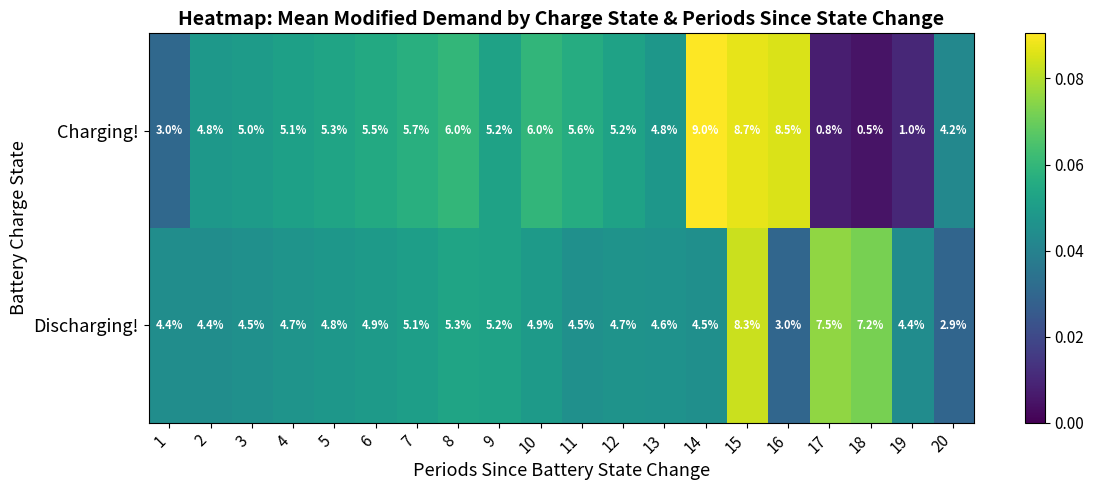

Which series has the largest total across all categories?

Charging!